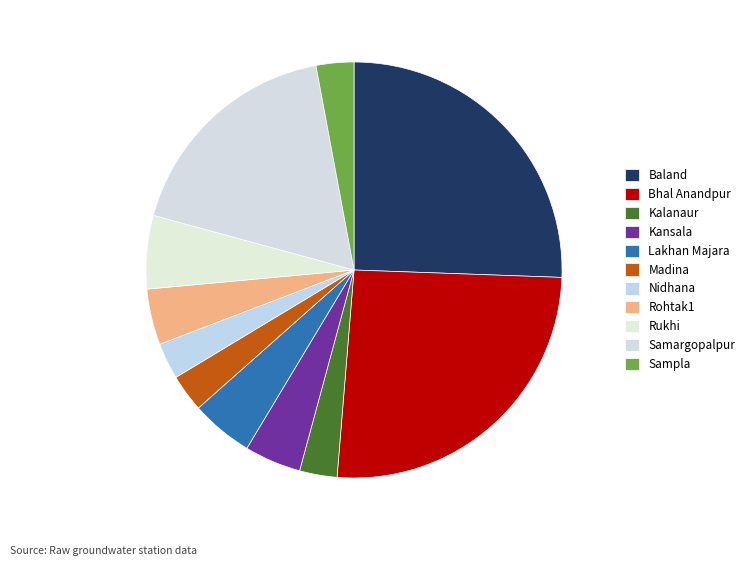

Which has a higher value, Baland or Kalanaur?

Baland